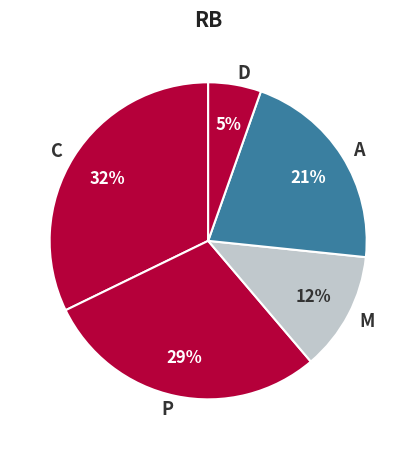

True or false: M accounts for 1% of the total.

False